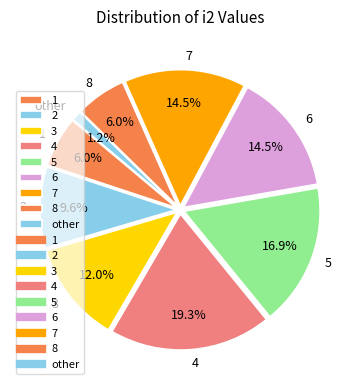

What is the ratio of the value at 2 to the value at 4?

0.5